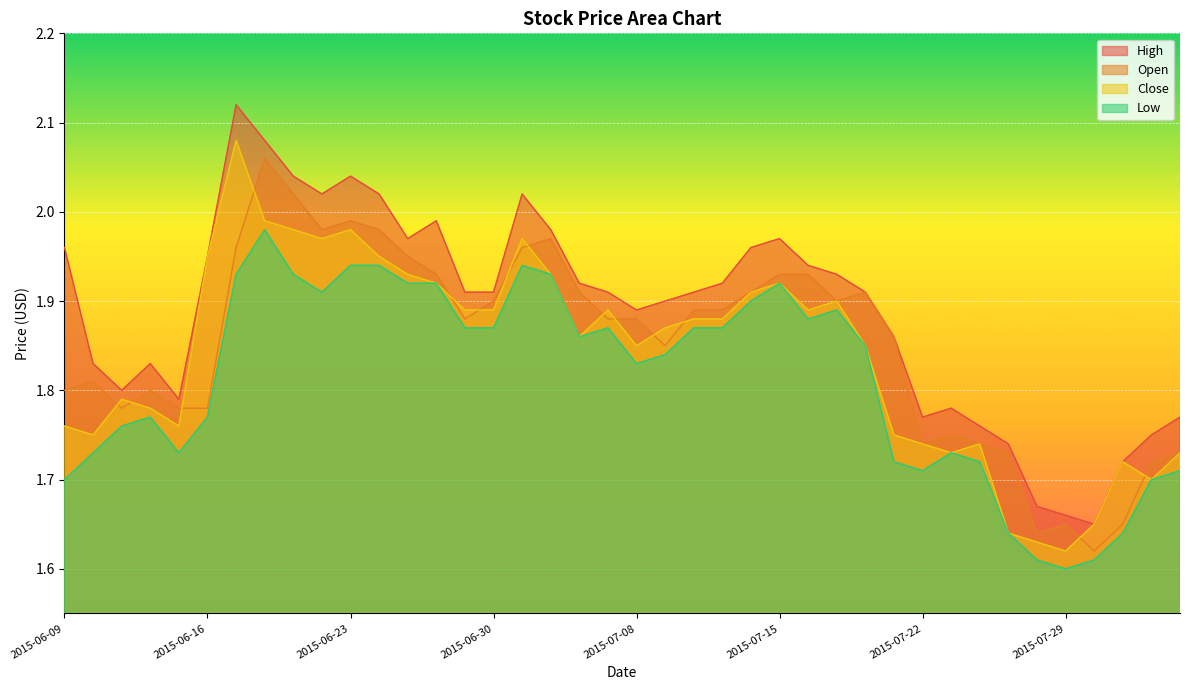

True or false: Open and High cross at least once.

False